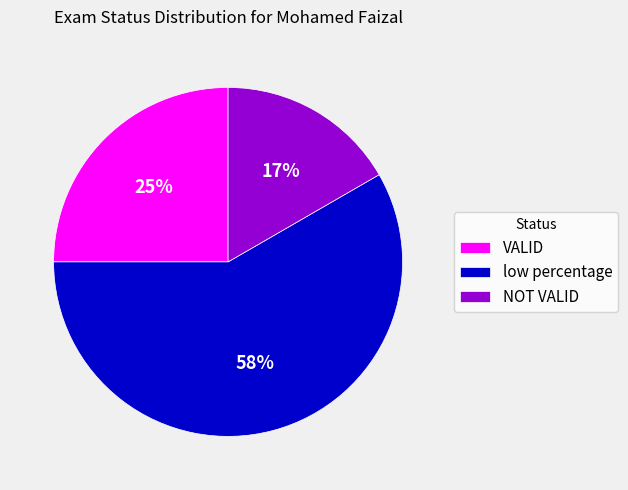

The low percentage slice represents 50% of the pie. True or false?

False